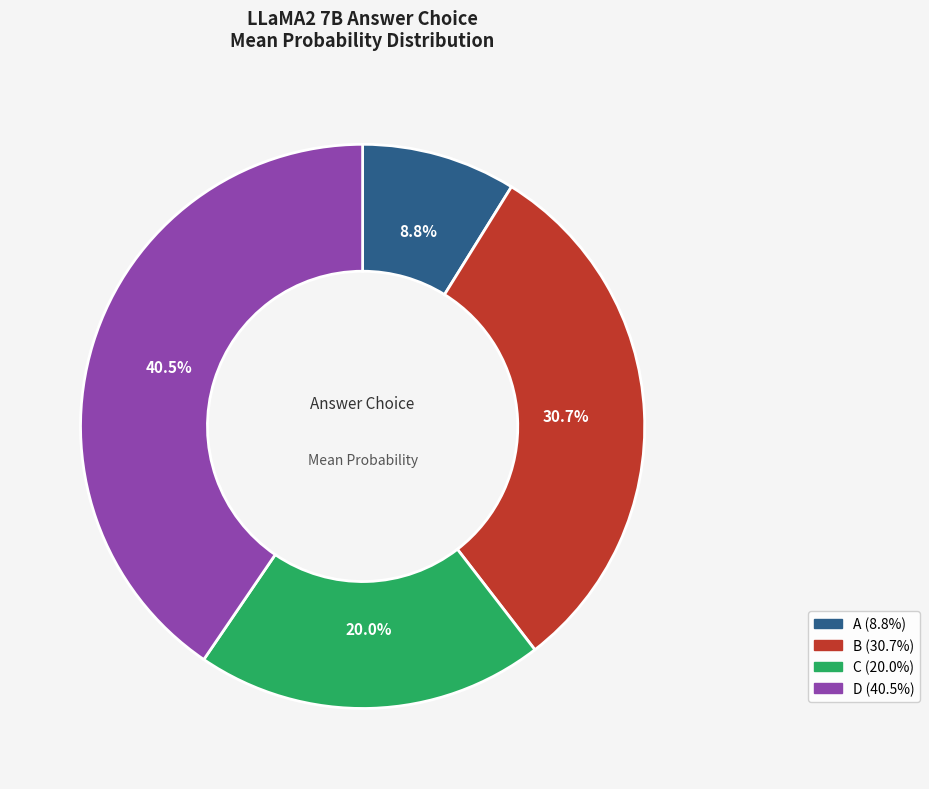

Is there any slice that represents more than half of the pie?

No